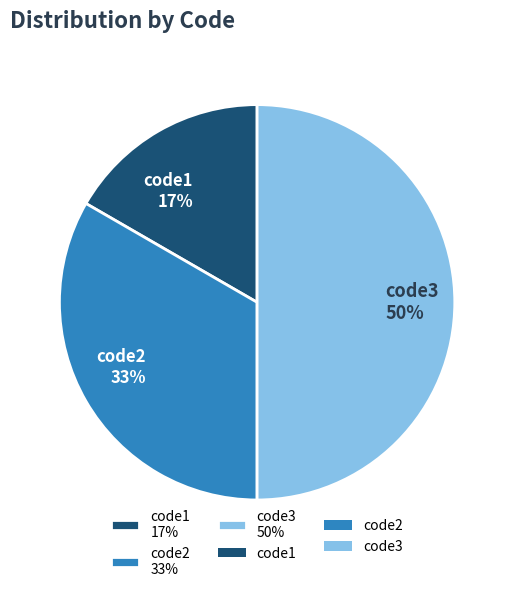

What is the ratio of the value at code3 to the value at code2?

1.5